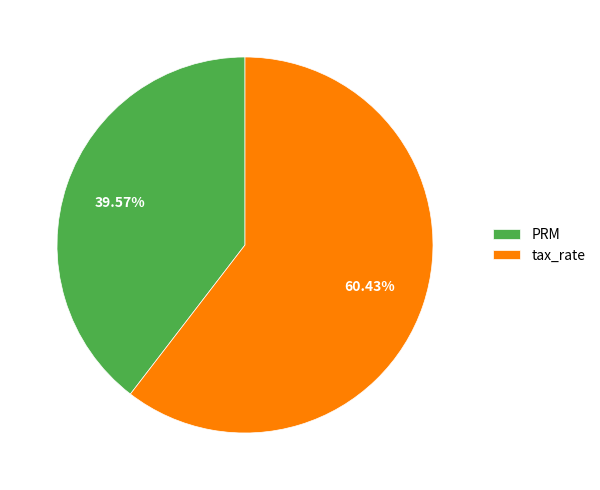

True or false: PRM accounts for 27% of the total.

False